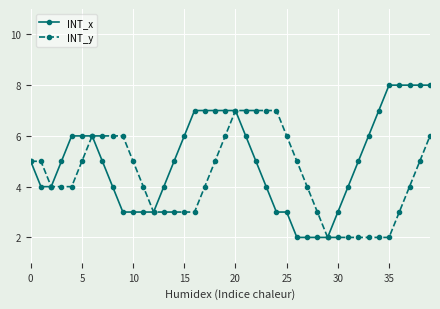

Which series has the widest spread of values?

INT_x